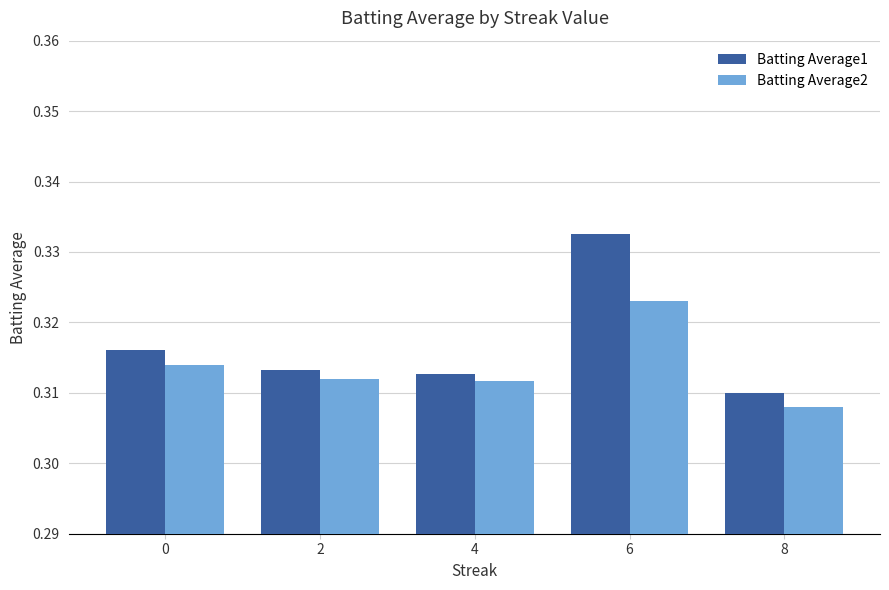

How many Batting Average2 values are between 0 and 1?

5